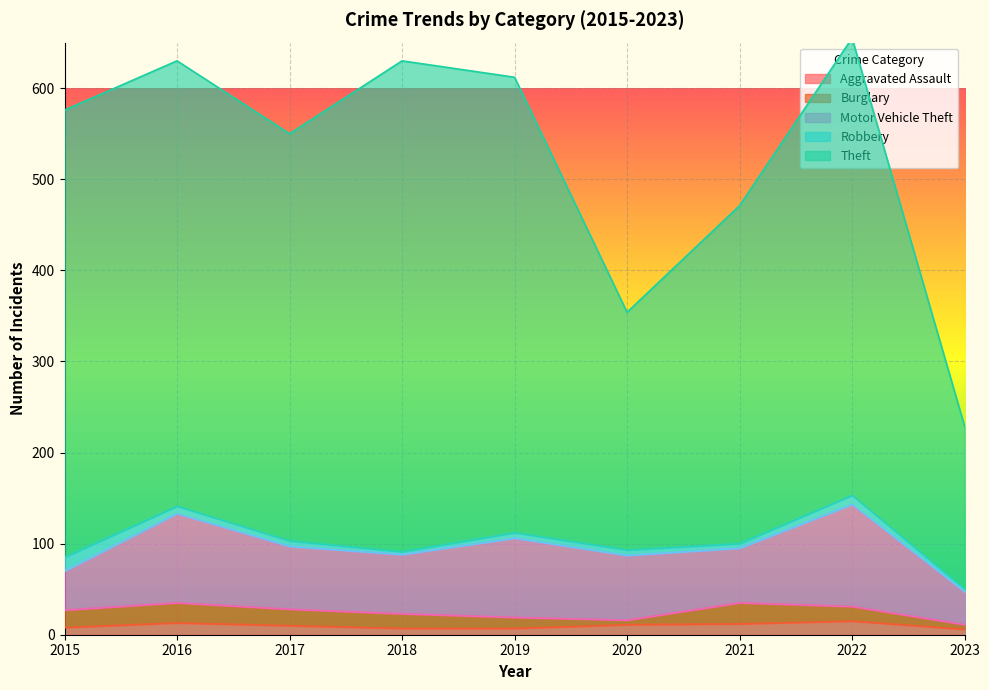

What is the average value of the Theft series?

420